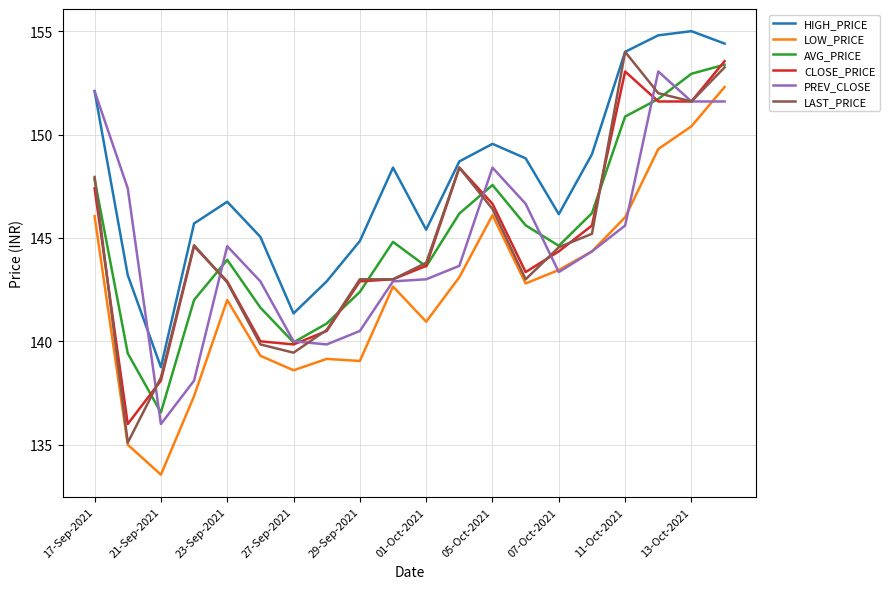

True or false: AVG_PRICE and LOW_PRICE cross at least once.

False